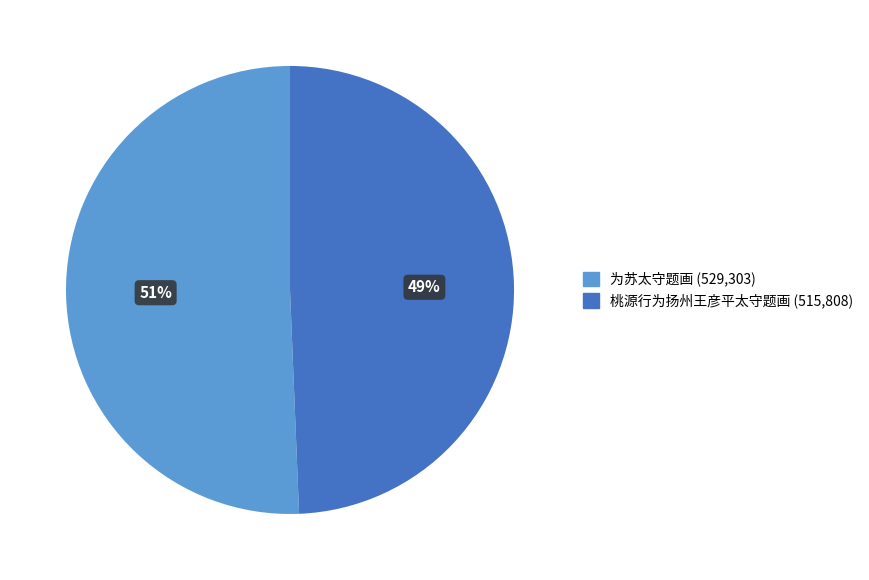

To the nearest percent, what is the average slice percentage?

50%